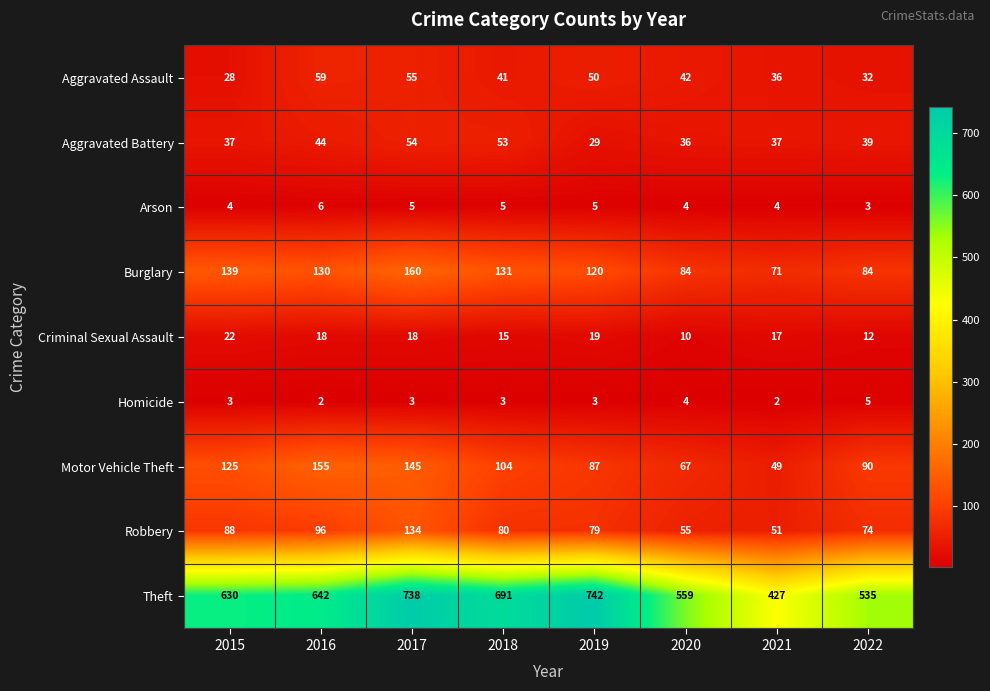

The value of Robbery at 2022 is 74. True or false?

True